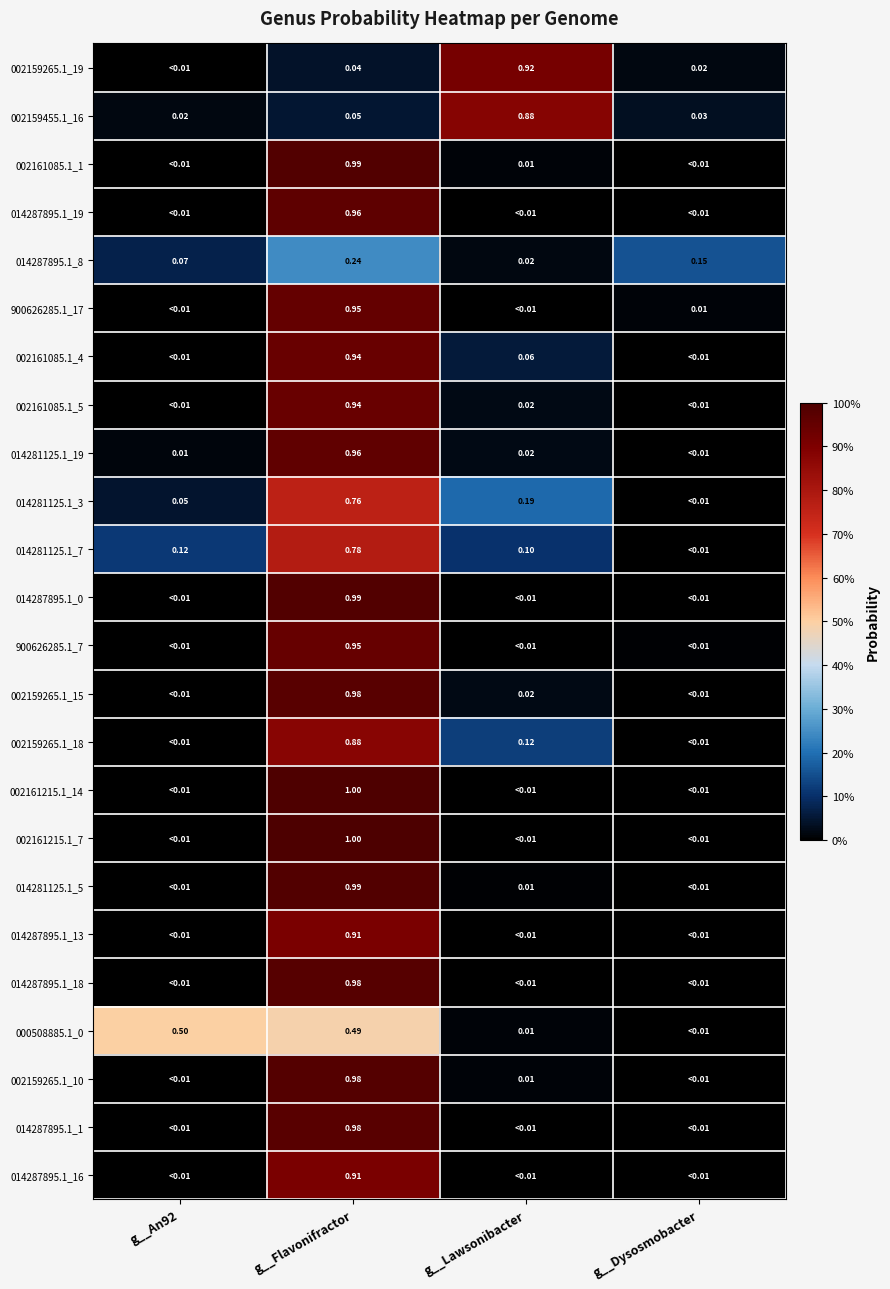

Between g__Lawsonibacter and g__Dysosmobacter, which series saw the biggest shift?

002159265.1_19